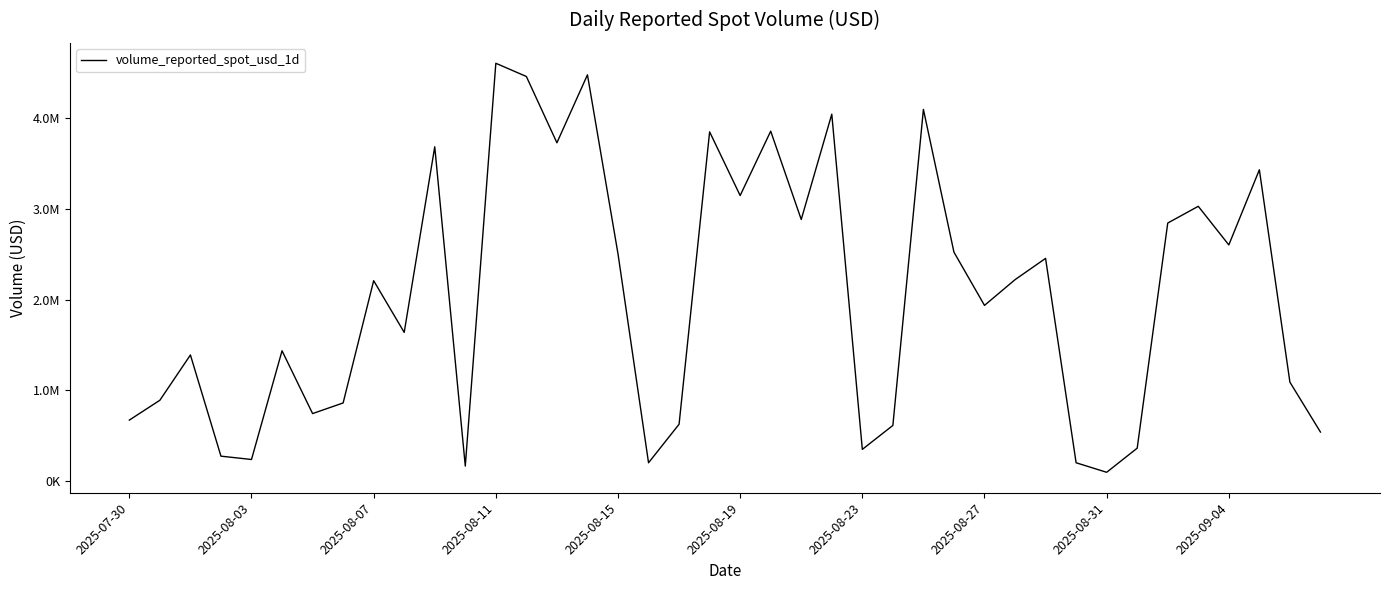

Does the chart display data point markers on the line(s)?

No